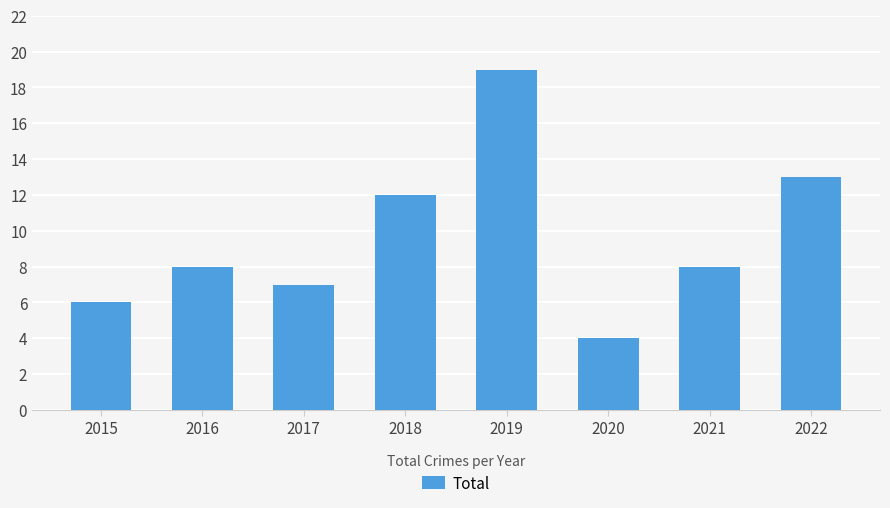

What is the change in value from 2021 to 2022?

+5